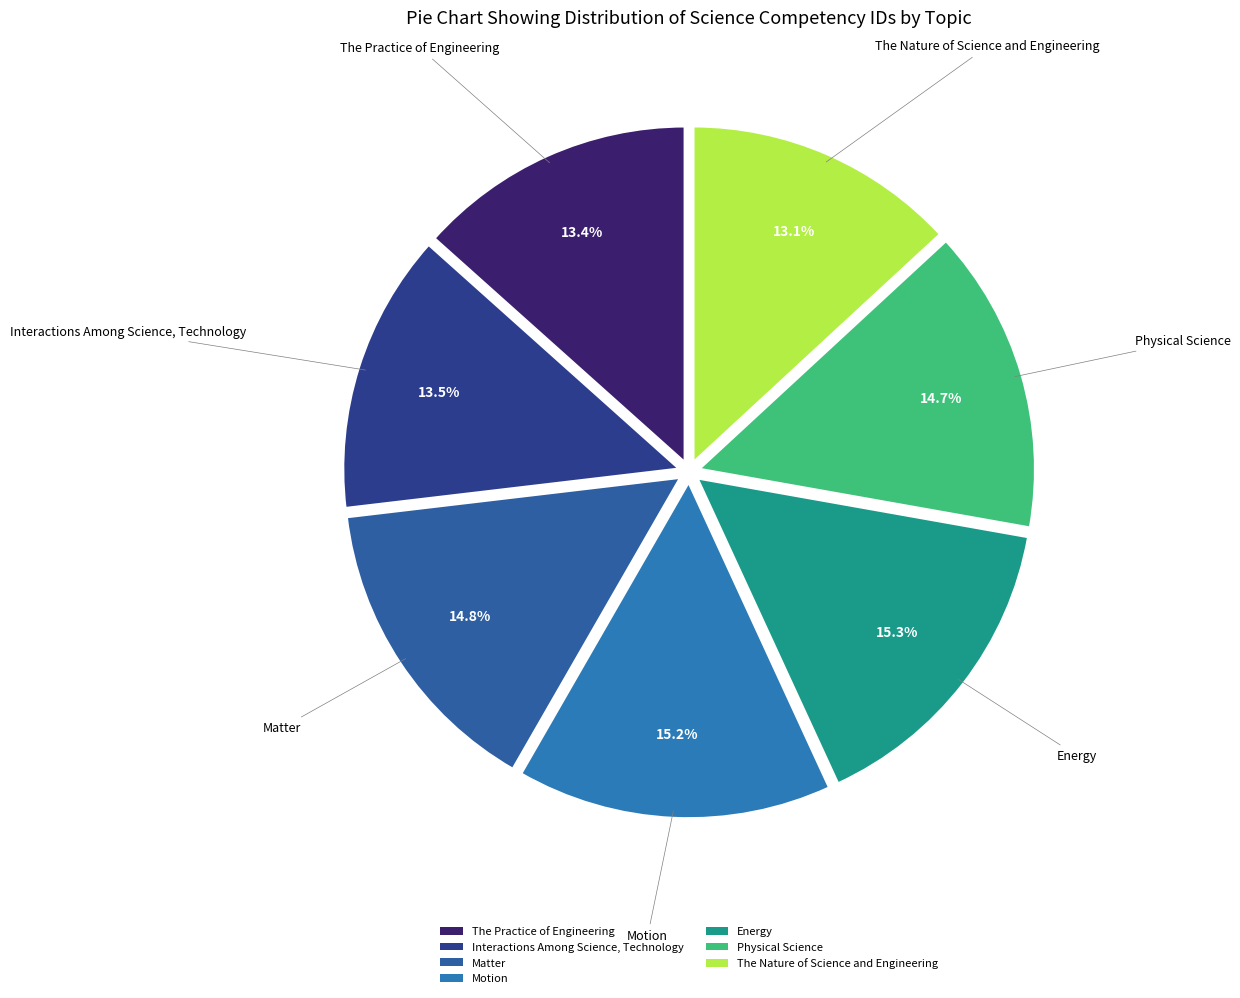

To the nearest percent, what is the combined percentage of The Practice of Engineering and Interactions Among Science, Technology?

27%